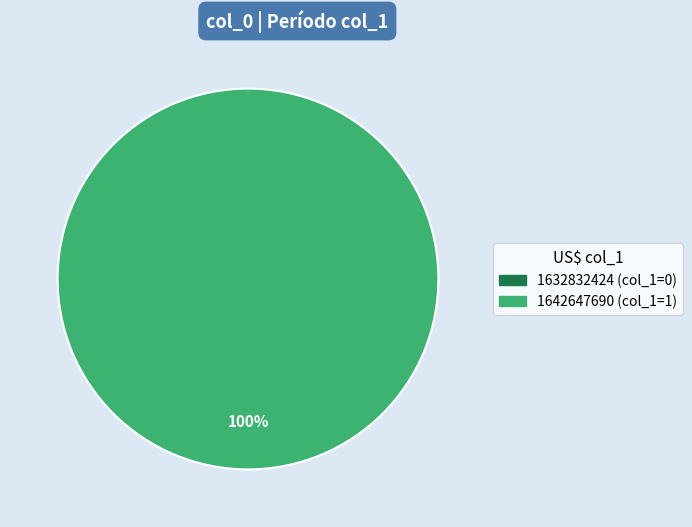

Do 1632832424 and 1642647690 together represent more than half of the pie?

Yes